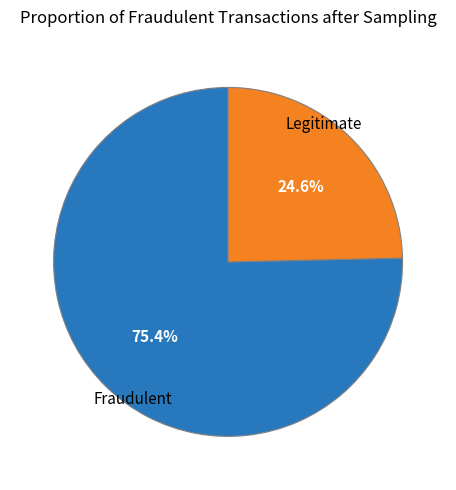

Which slice is the largest?

Fraudulent